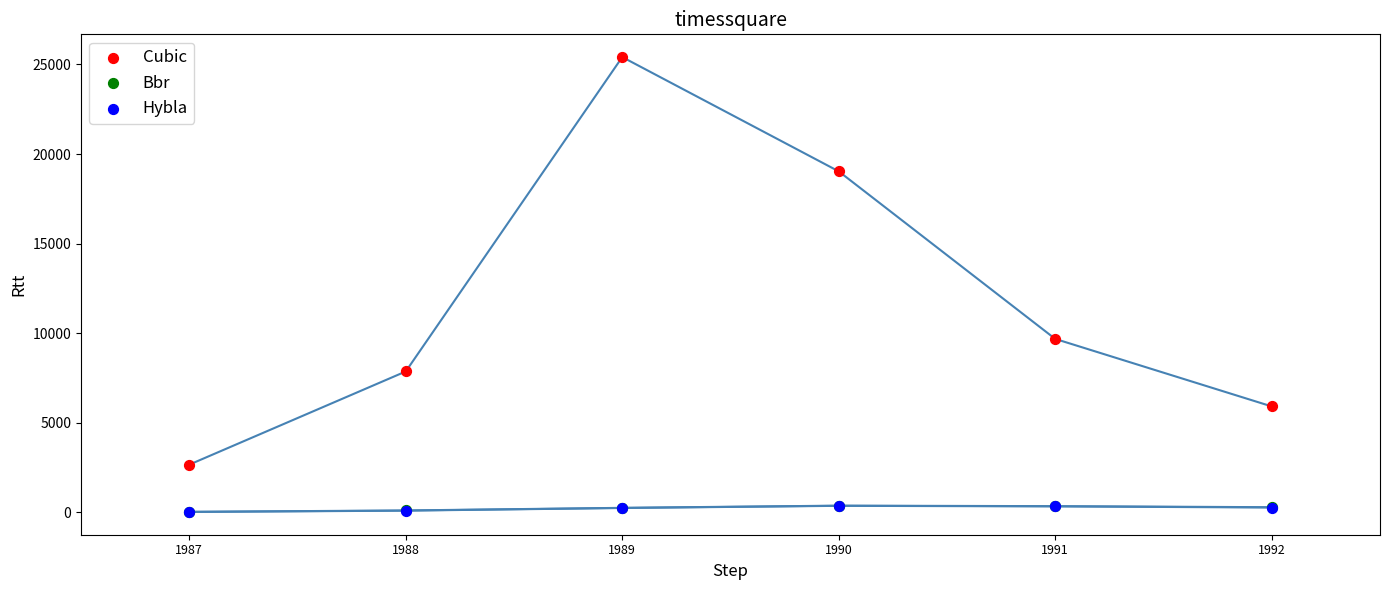

Which series has the widest spread of Y values?

Cubic